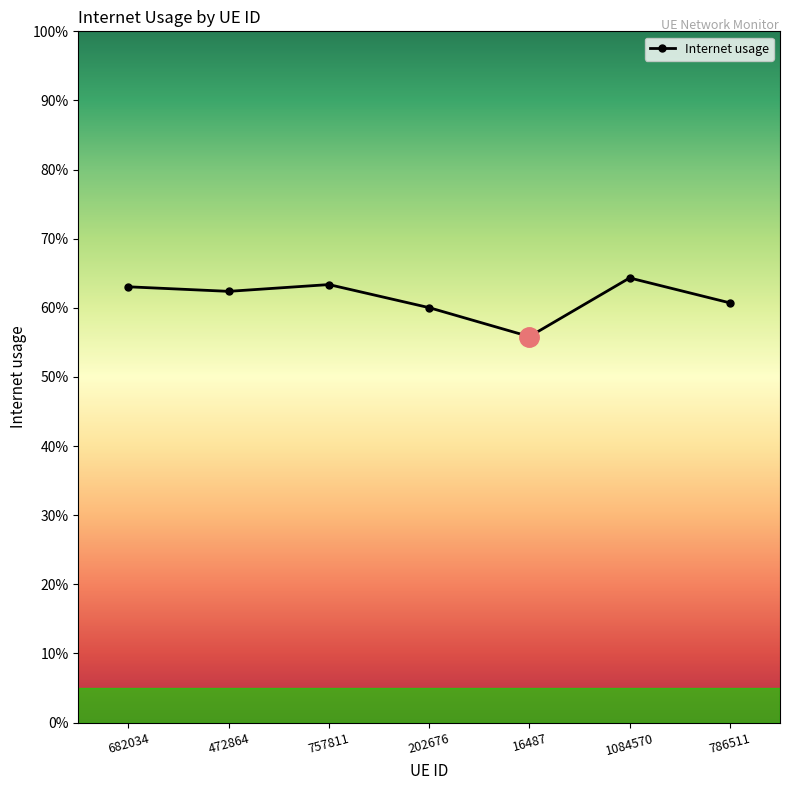

Rank the categories by value from lowest to highest.

16487, 202676, 786511, 472864, 682034, 757811, 1084570